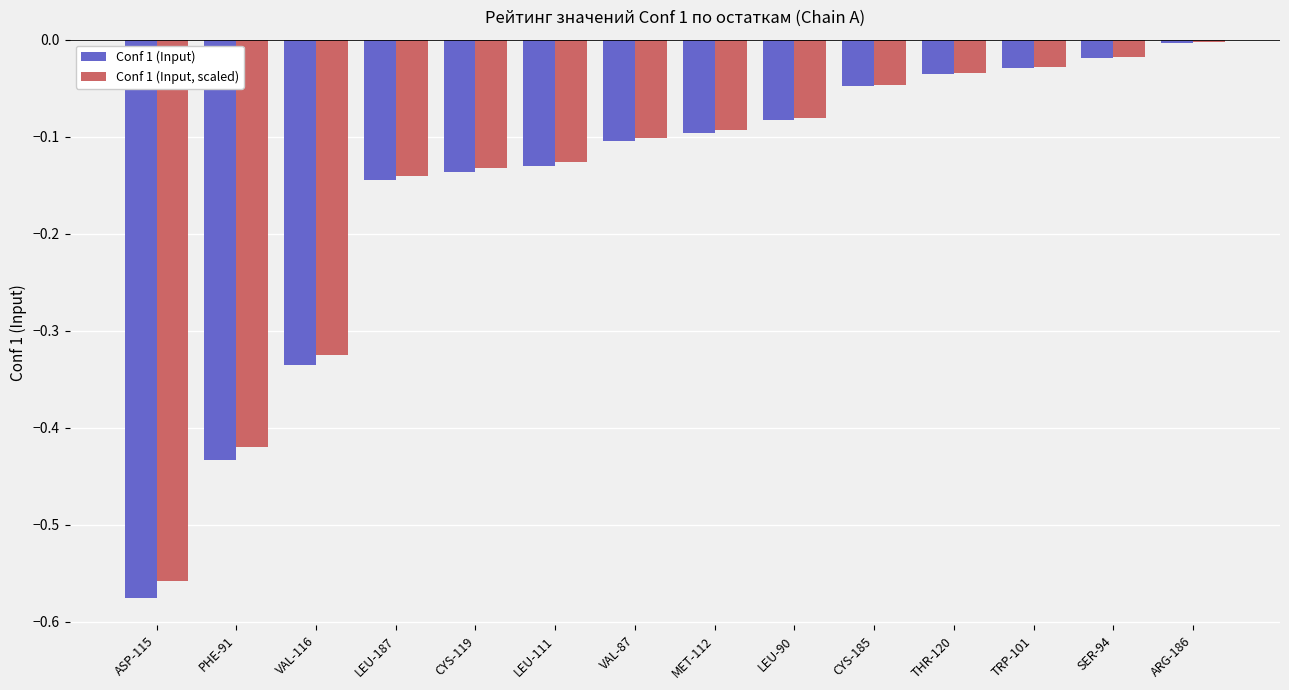

Is the value of Conf 1 (Input, scaled) at PHE-91 greater than the value of Conf 1 (Input) at ARG-186?

No